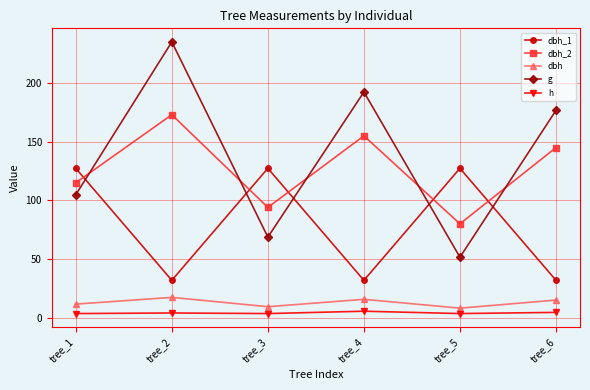

In g, how many points are lower than both neighbors (excluding endpoints)?

2